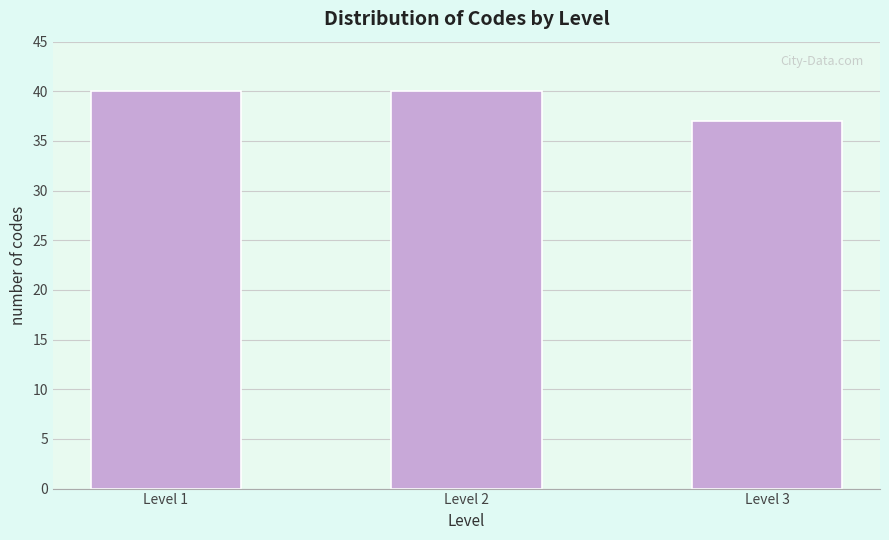

Reading left to right, what are all the values shown in this chart?

40	40	37